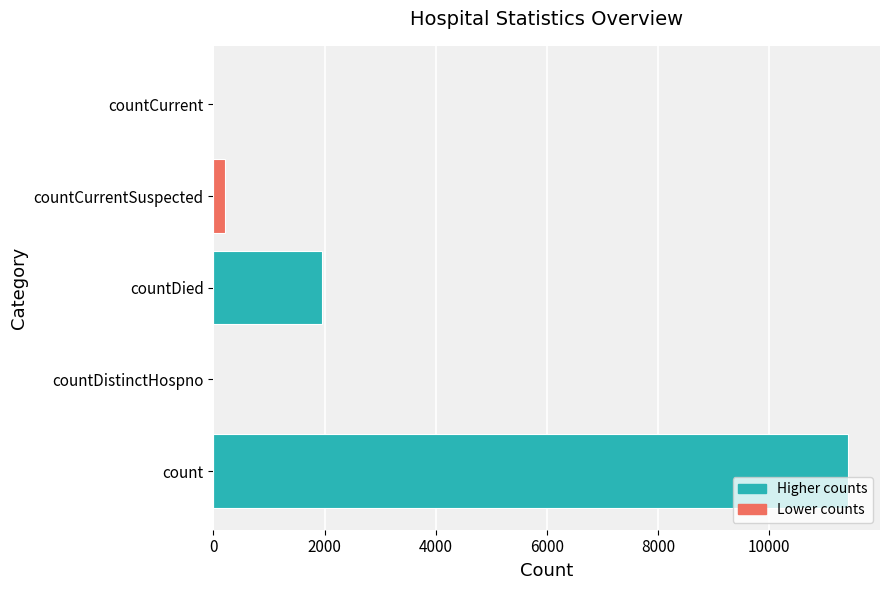

Reading bottom to top, transcribe all the data shown in this chart.

count=11420	countDistinctHospno=0	countDied=1948	countCurrentSuspected=211	countCurrent=0